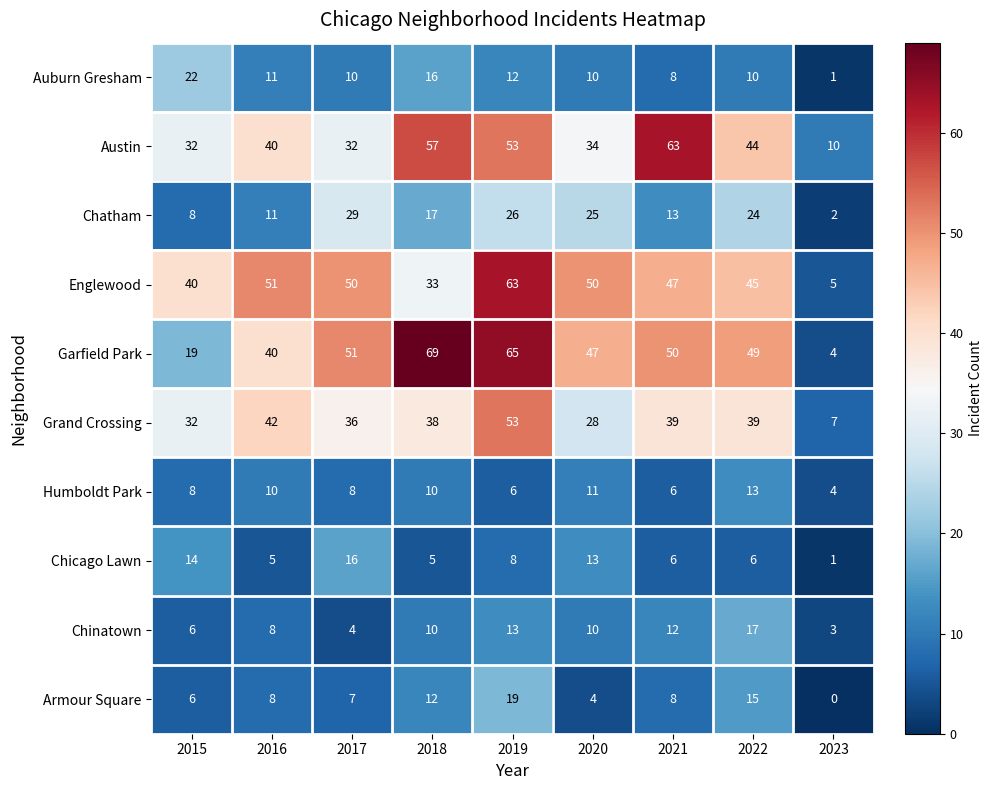

Between 2019 and 2021, which series saw the biggest shift?

Englewood